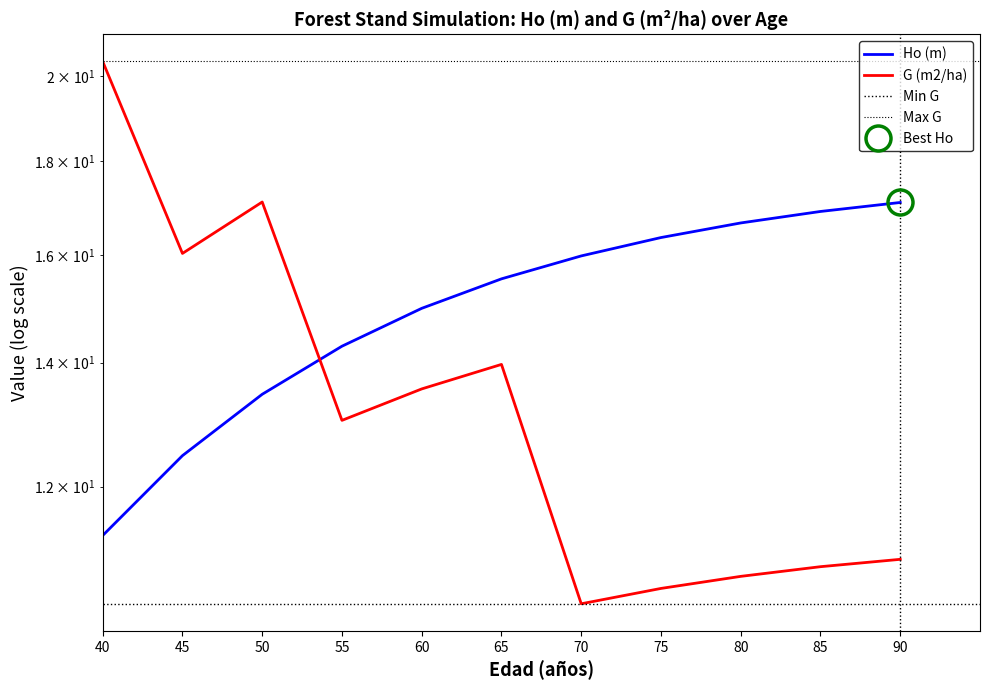

Which series has the widest spread of values?

G (m2/ha)